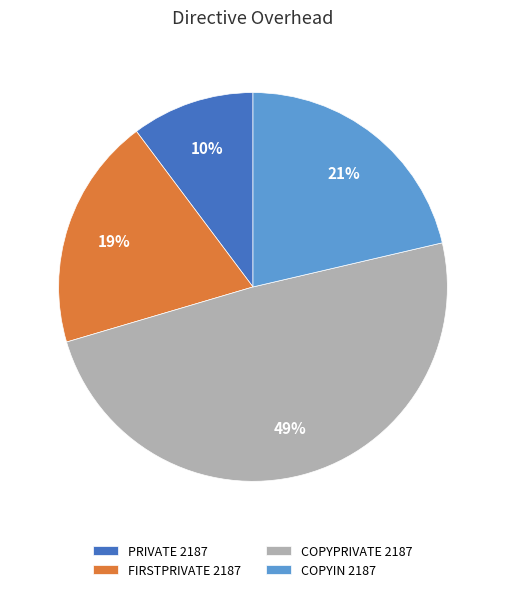

To the nearest percent, what is the difference between the largest and smallest slice percentages?

39%